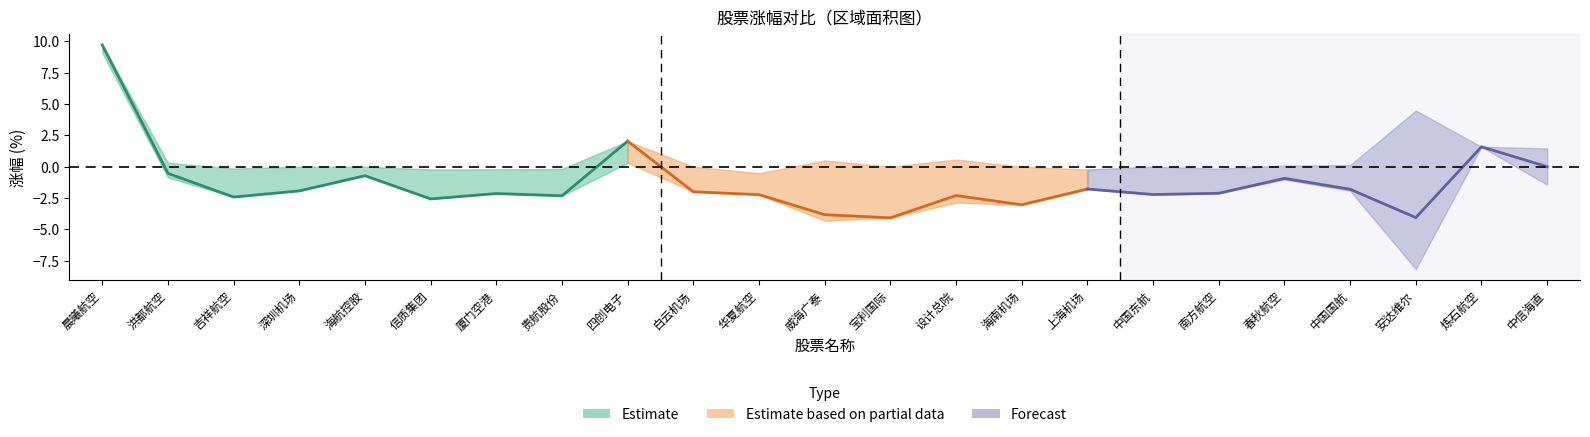

Reading left to right, list all the values displayed in this chart.

涨幅%: 9.7	-0.5	-2.4	-1.9	-0.7	-2.6	-2.1	-2.3	2.0	-2.0	-2.2	-3.8	-4.1	-2.3	-3.0	-1.8	-2.2	-2.1	-0.9	-1.8	-4.1	1.6	0.0
竞价涨幅%: 0.6	0.3	-0.1	0.0	0.0	-0.2	-0.2	-0.2	1.7	0.0	-0.5	0.5	0.0	0.6	0.0	-0.2	0.0	-0.2	0.1	0.1	4.5	0.0	1.5
区间涨幅%: 9.1	-0.8	-2.3	-1.9	-0.7	-2.4	-1.9	-2.1	0.3	-2.0	-1.7	-4.3	-4.1	-2.9	-3.0	-1.6	-2.2	-2.0	-1.0	-1.9	-8.2	1.6	-1.4